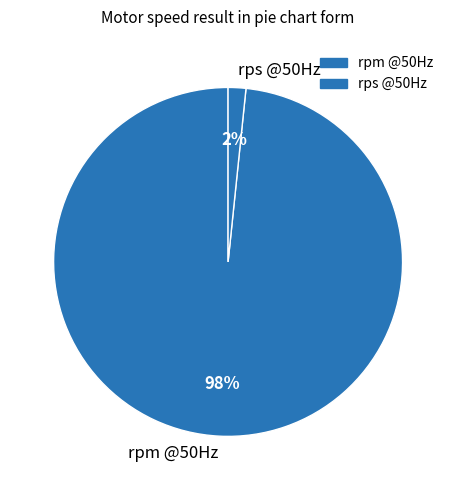

Is the sum of rps @50Hz and rpm @50Hz greater than half?

Yes